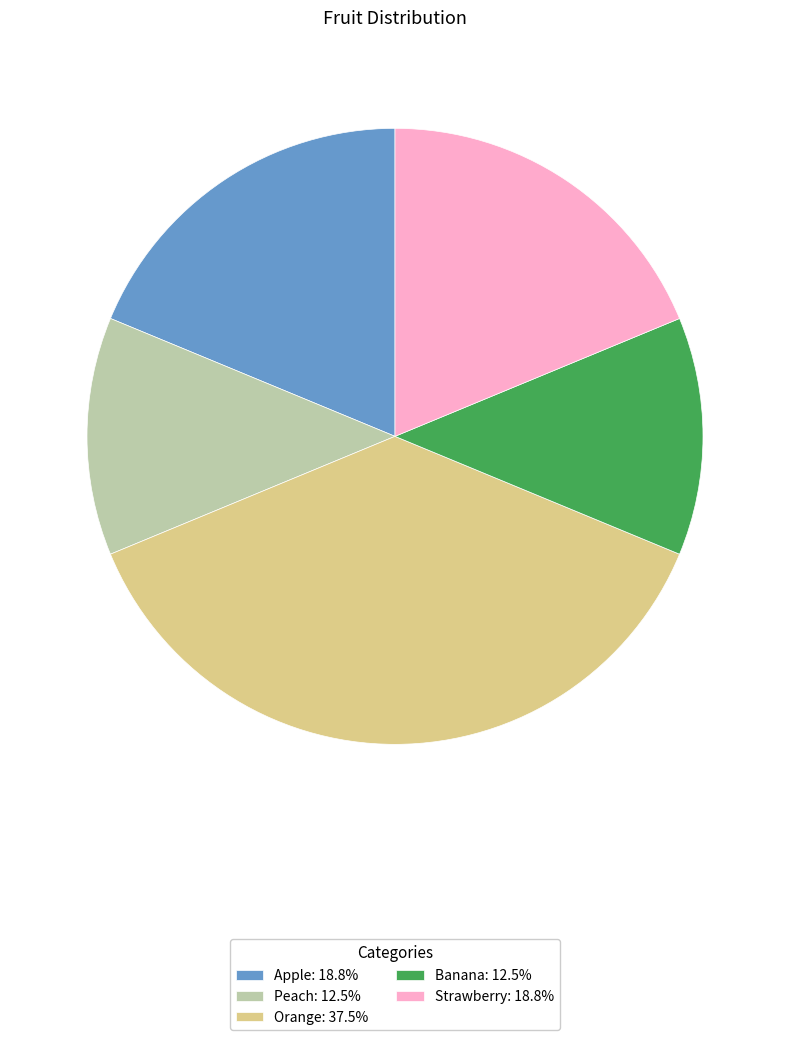

Combined, do Orange and Apple account for over 50%?

Yes